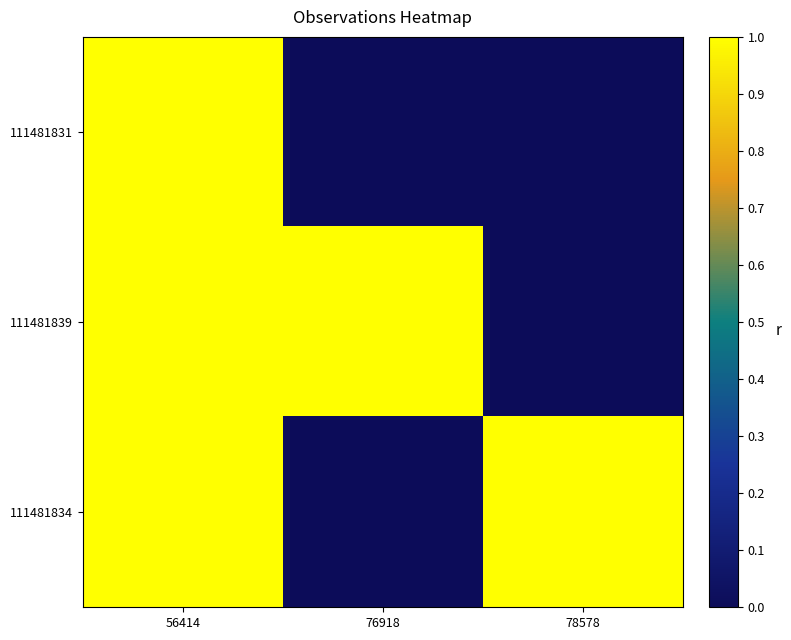

Reading left to right, what are all the values shown in this chart?

111481831: 56414=1.0	76918=0.0	78578=0.0
111481839: 56414=1.0	76918=1.0	78578=0.0
111481834: 56414=1.0	76918=0.0	78578=1.0